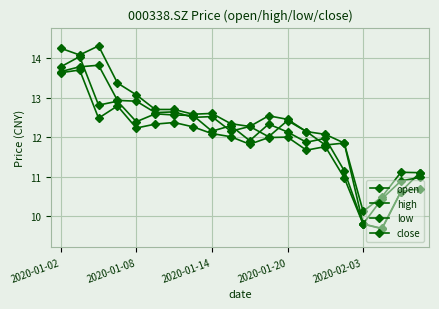

How many data points does each series have?

20